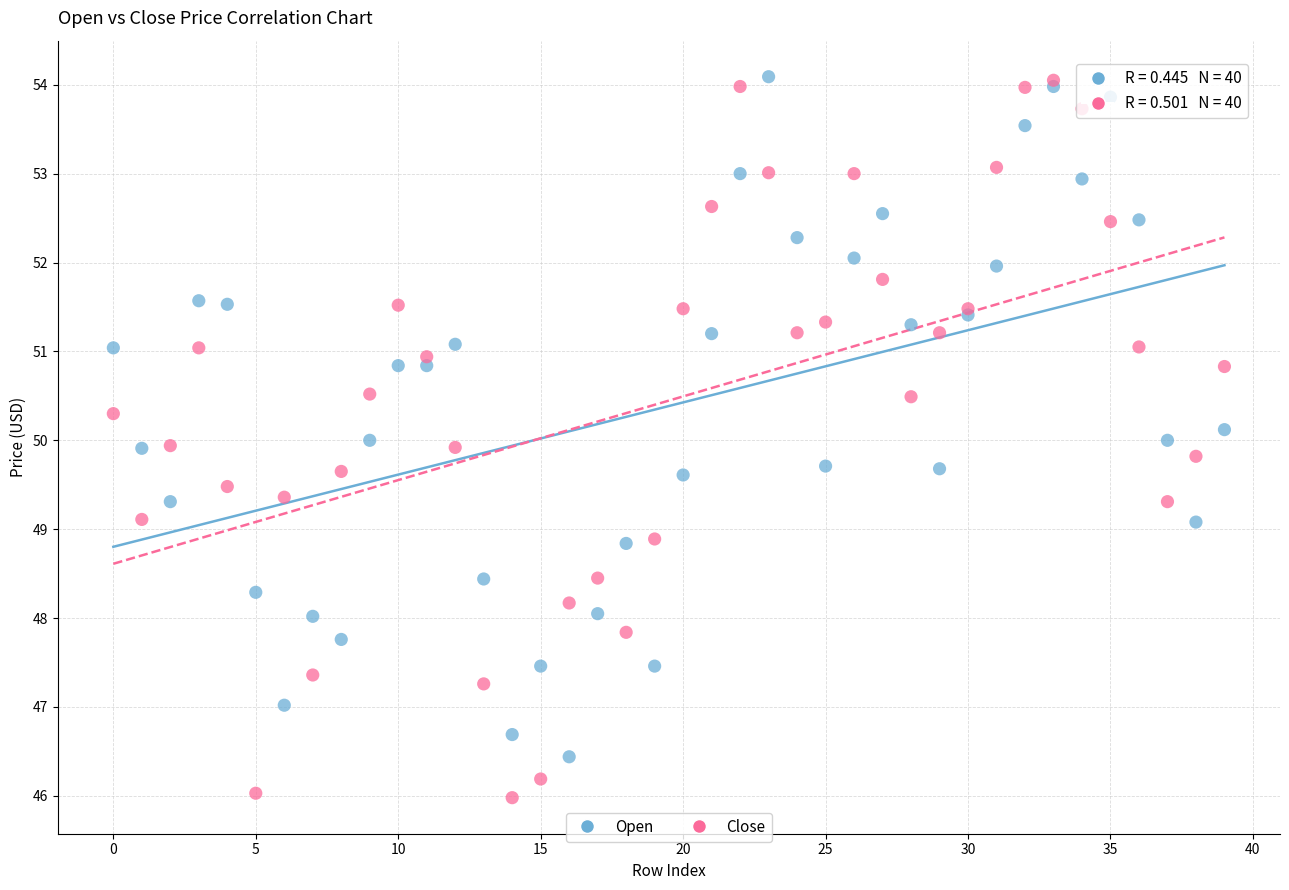

What are all the series names shown in the legend?

Open, Close